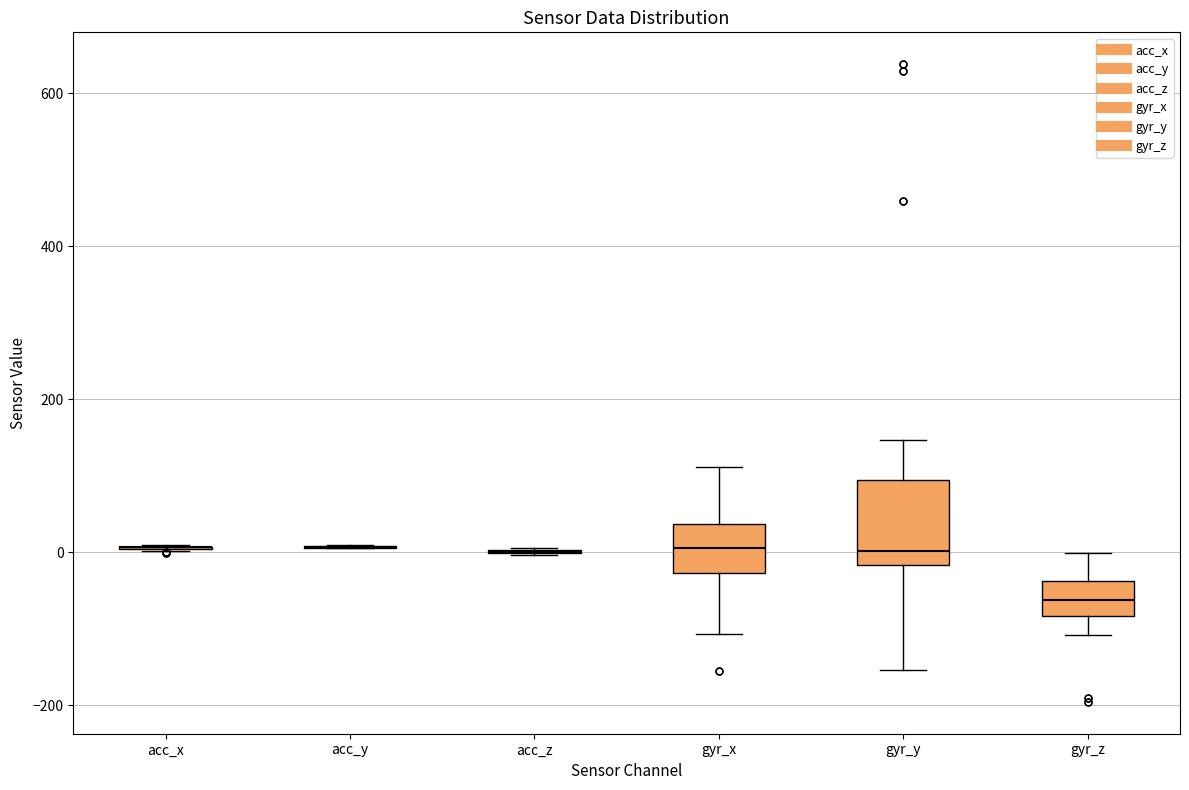

Reading left to right, read every box against the y-axis: the position of its median line, the range the box covers, and the ends of its whiskers. The values are not printed on the chart, so give them approximately, as read against the axis.

acc_x: box collapsed to a line at 0, whiskers 0 to 0
acc_y: box collapsed to a line at 0, whiskers 0 to 0
acc_z: box collapsed to a line at 0, whiskers 0 to 0
gyr_x: median 0, box -20 to 40, whiskers -100 to 120
gyr_y: median 0, box -20 to 100, whiskers -160 to 140
gyr_z: median -60, box -80 to -40, whiskers -100 to 0